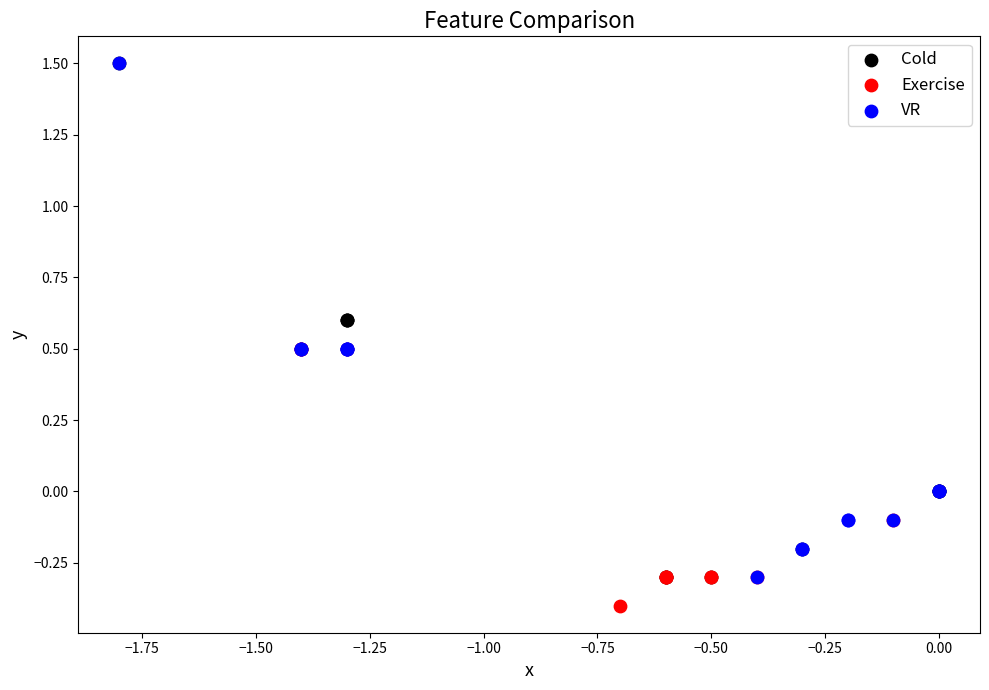

Which series reaches the minimum Y coordinate?

Exercise